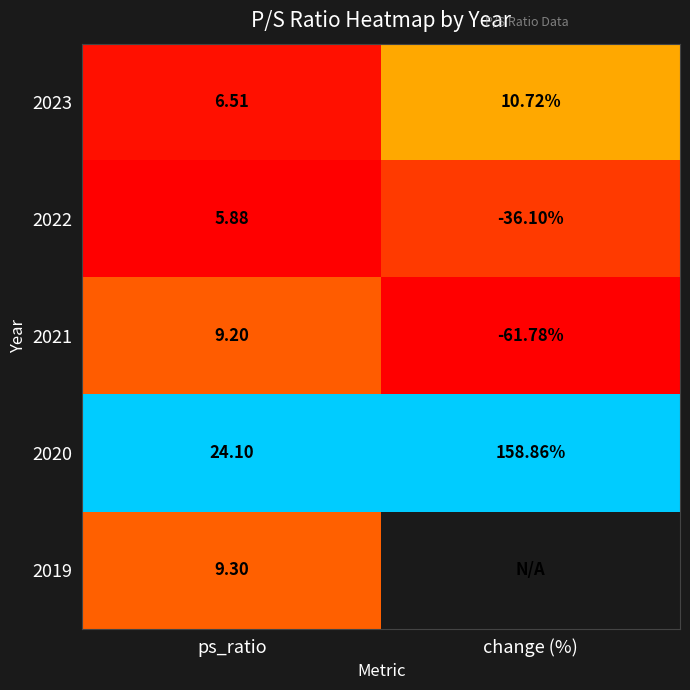

What is the maximum value shown in the chart?

1.0